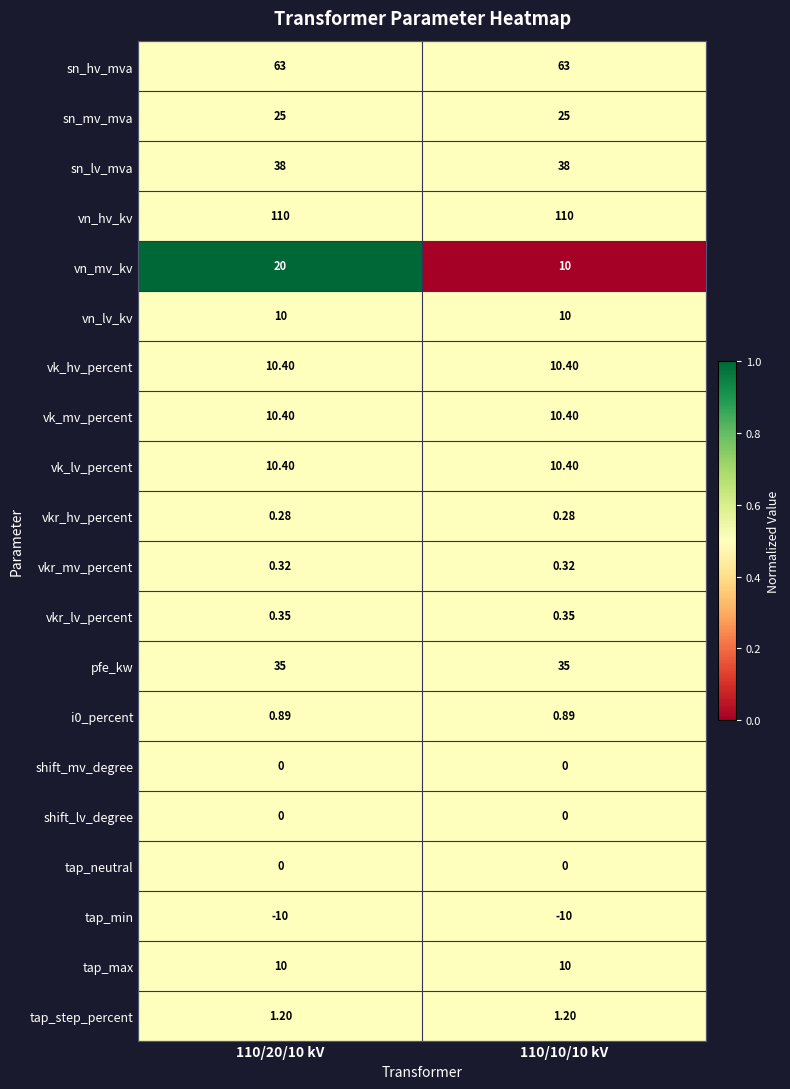

What is the difference between the highest and lowest values at 110/20/10 kV?

120.0